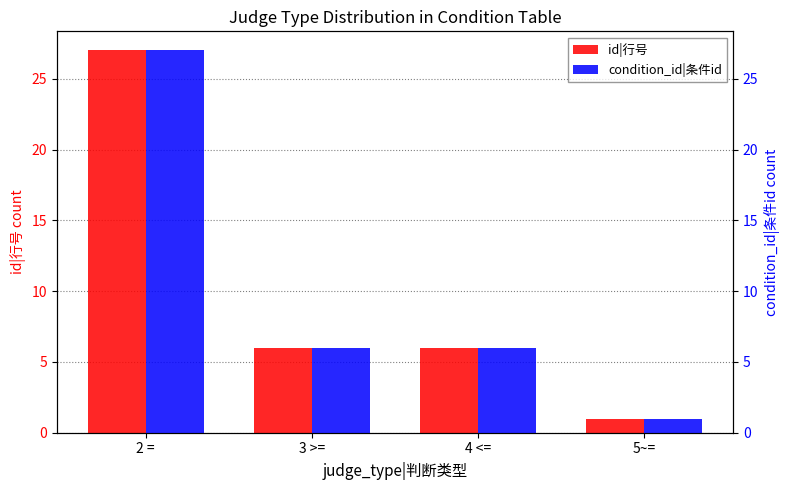

The value of id|行号 at 5~= is 1. True or false?

True